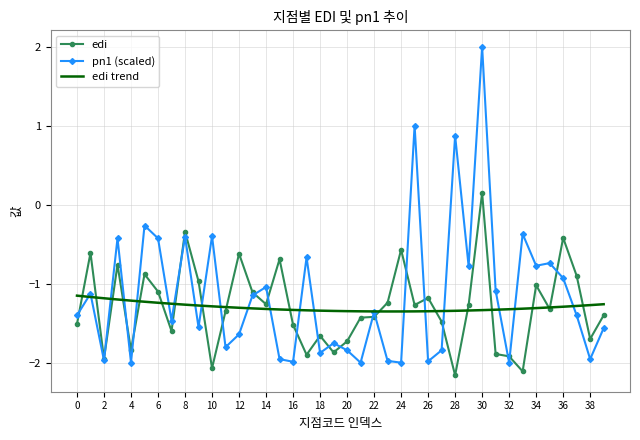

Rank the series by their maximum value, from highest to lowest.

pn1 (scaled), edi, edi trend